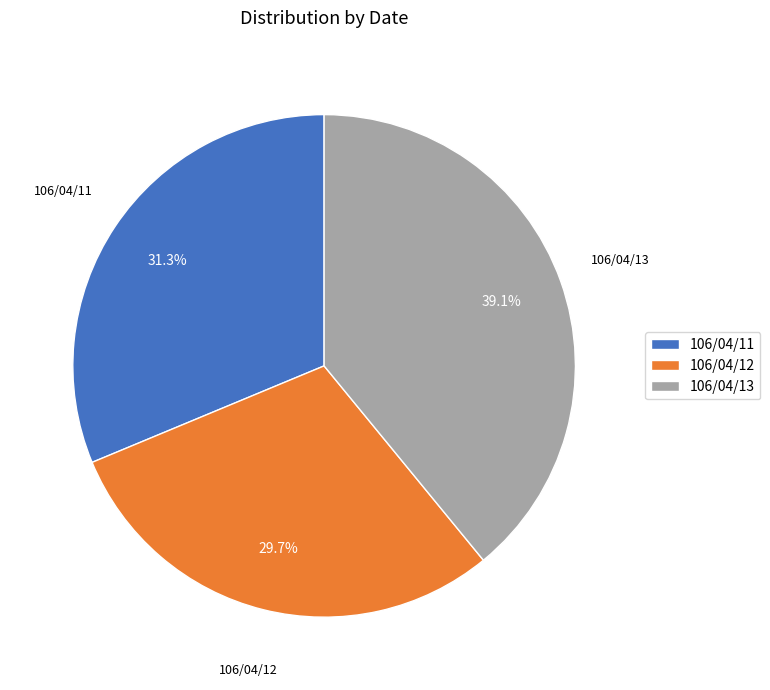

Count the number of slices in the pie.

3